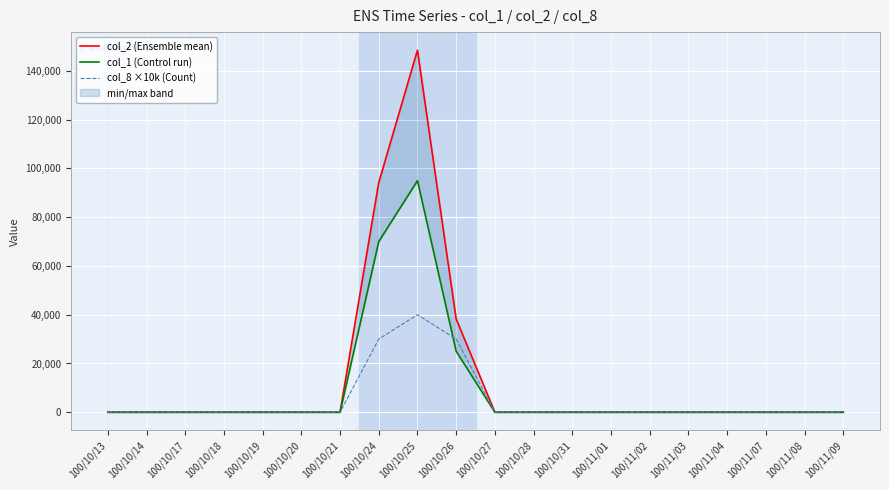

Reading left to right, extract all data points from this chart.

col_2 (Ensemble mean): 0	0	0	0	0	0	0	94200	148500	38250	0	0	0	0	0	0	0	0	0	0
col_1 (Control run): 0	0	0	0	0	0	0	70000	95000	25000	0	0	0	0	0	0	0	0	0	0
col_8 ×10k (Count): 0	0	0	0	0	0	0	30000	40000	30000	0	0	0	0	0	0	0	0	0	0